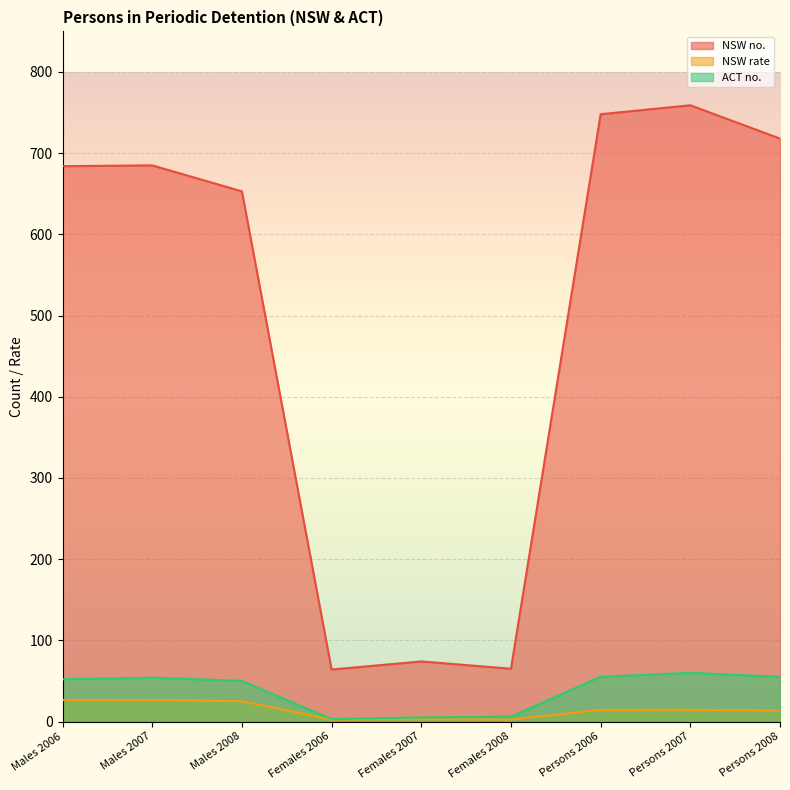

Which series has the largest range (max minus min)?

NSW no.